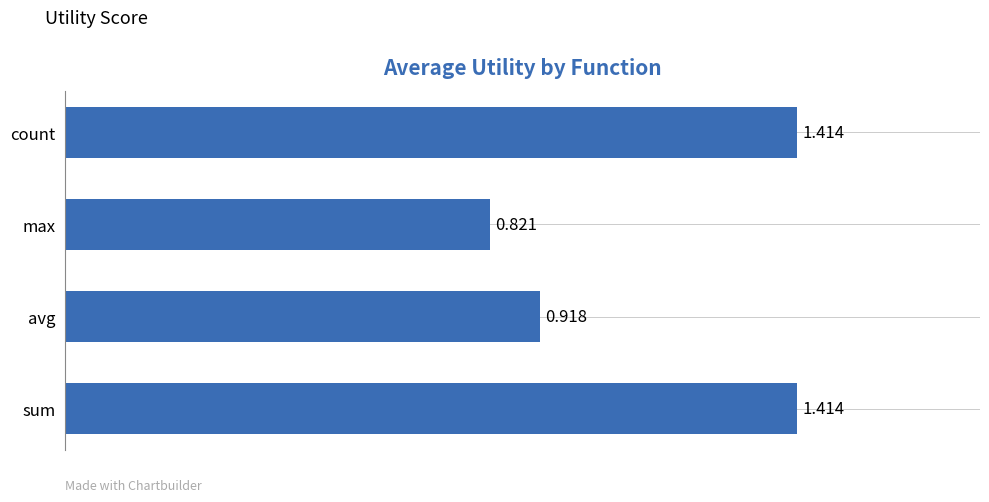

Which category has the lowest value across all series?

max